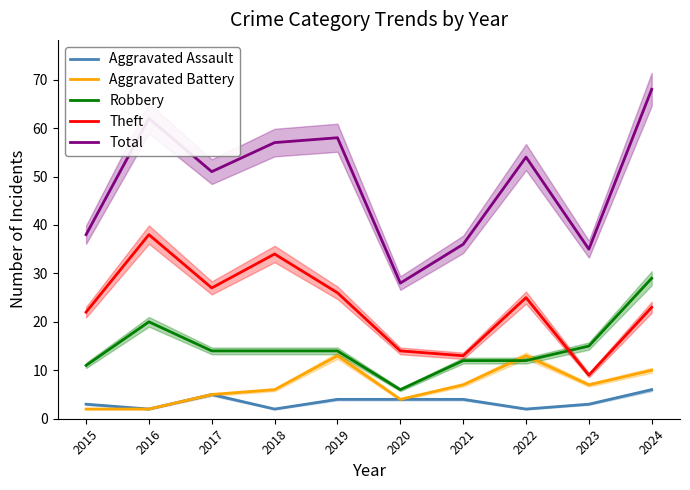

Reading left to right, transcribe all the data shown in this chart.

Aggravated Assault: 2015=3	2016=2	2017=5	2018=2	2019=4	2020=4	2021=4	2022=2	2023=3	2024=6
Aggravated Battery: 2015=2	2016=2	2017=5	2018=6	2019=13	2020=4	2021=7	2022=13	2023=7	2024=10
Robbery: 2015=11	2016=20	2017=14	2018=14	2019=14	2020=6	2021=12	2022=12	2023=15	2024=29
Theft: 2015=22	2016=38	2017=27	2018=34	2019=26	2020=14	2021=13	2022=25	2023=9	2024=23
Total: 2015=38	2016=62	2017=51	2018=57	2019=58	2020=28	2021=36	2022=54	2023=35	2024=68